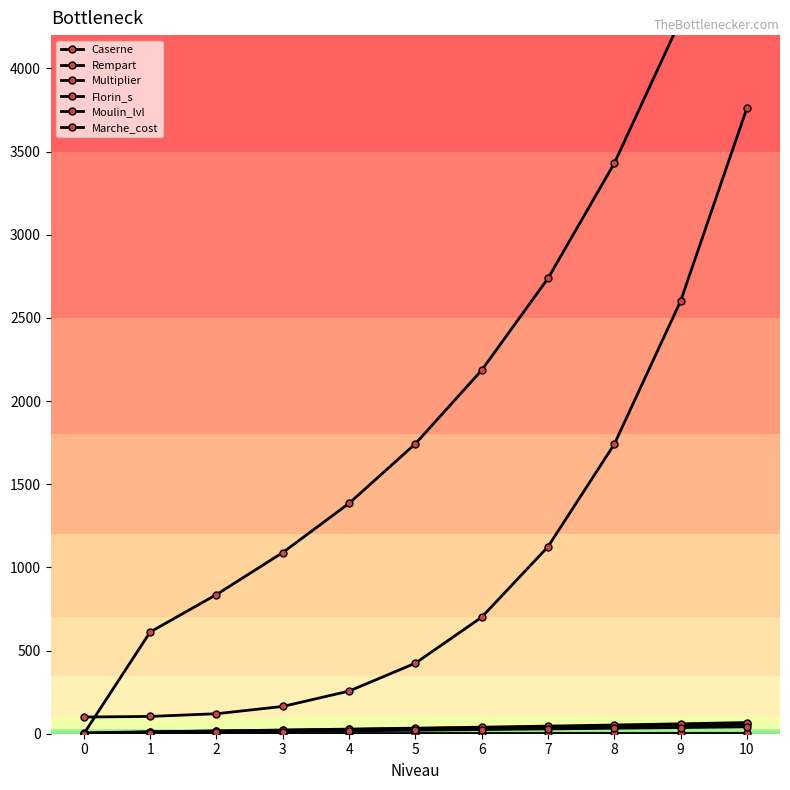

At how many categories does at least one series exceed 4880?

1